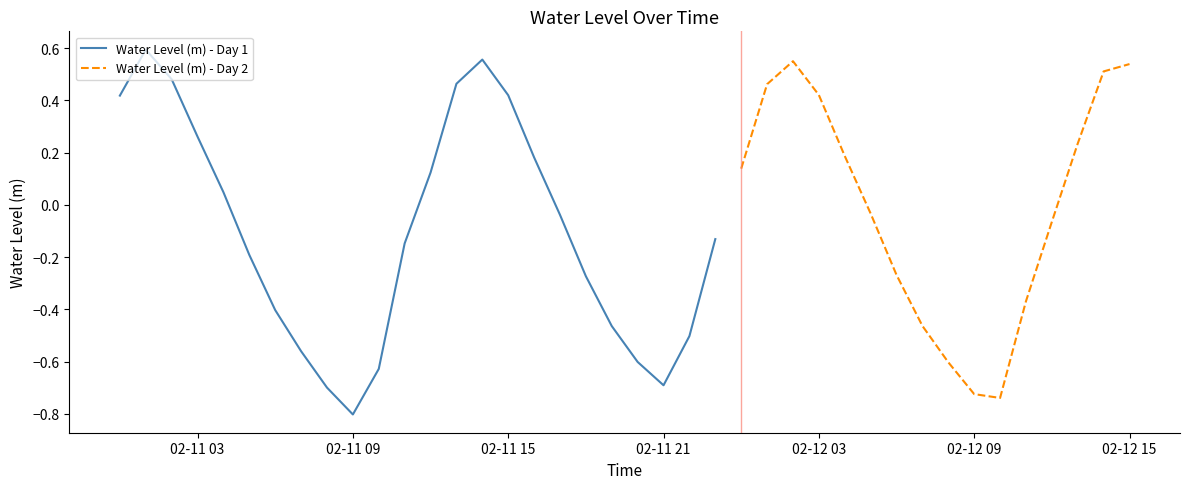

The value at 15 is 0.8. True or false?

False